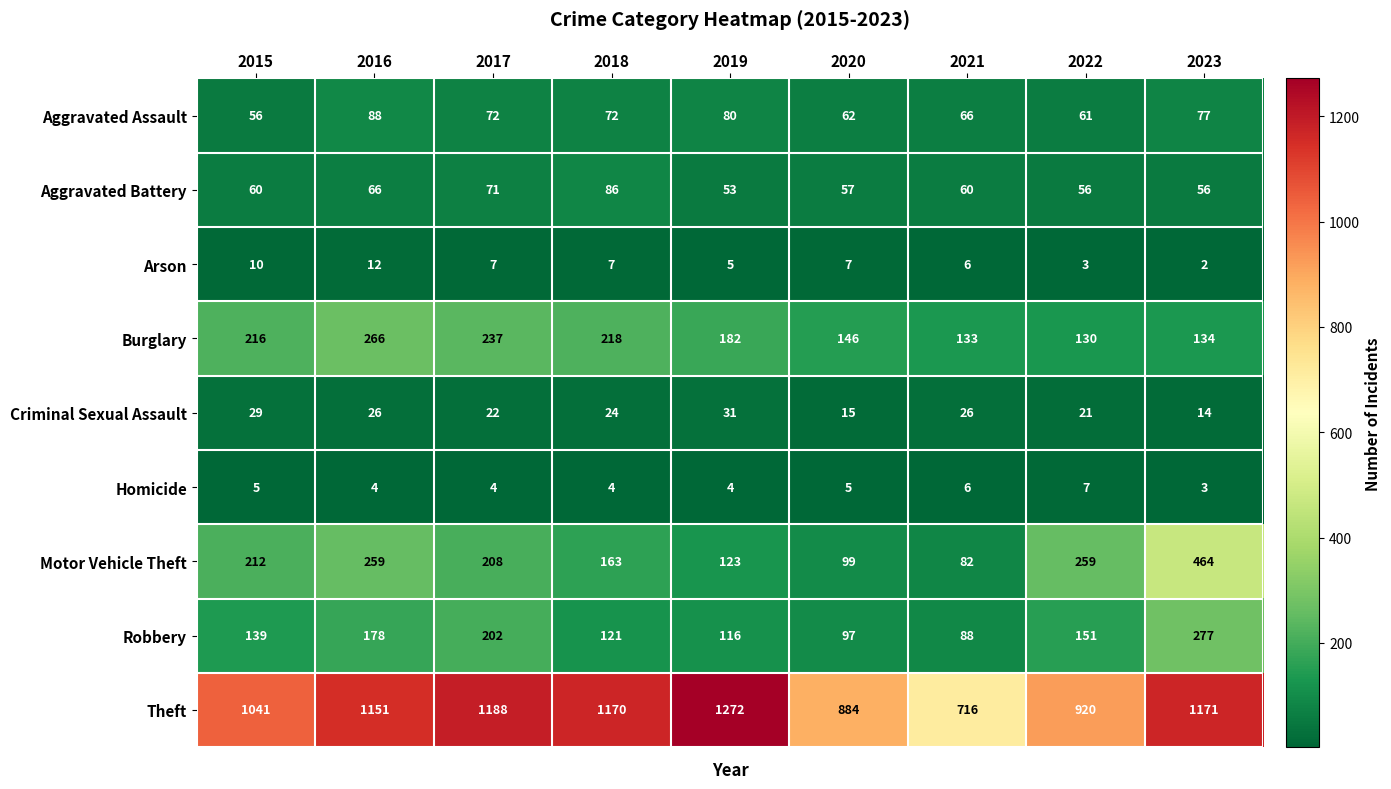

The value of Robbery at 2022 is 241. True or false?

False